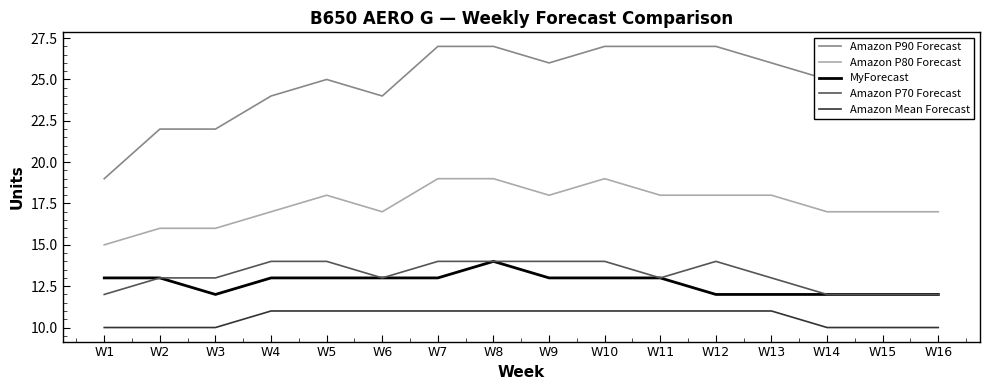

Which series has the largest total across all categories?

Amazon P90 Forecast